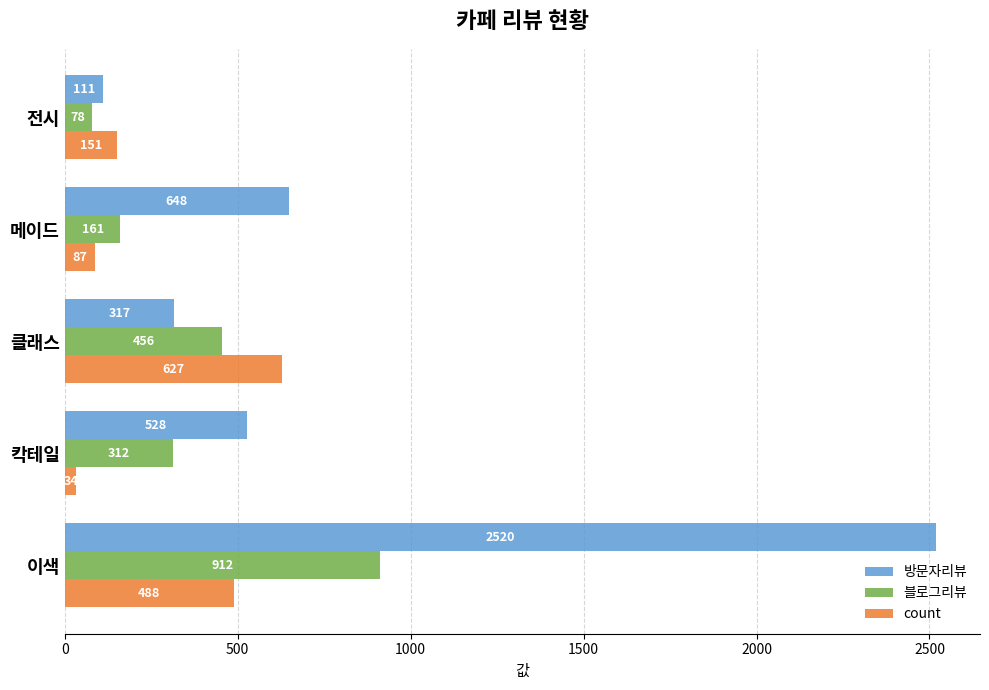

Which series has the largest total across all categories?

방문자리뷰